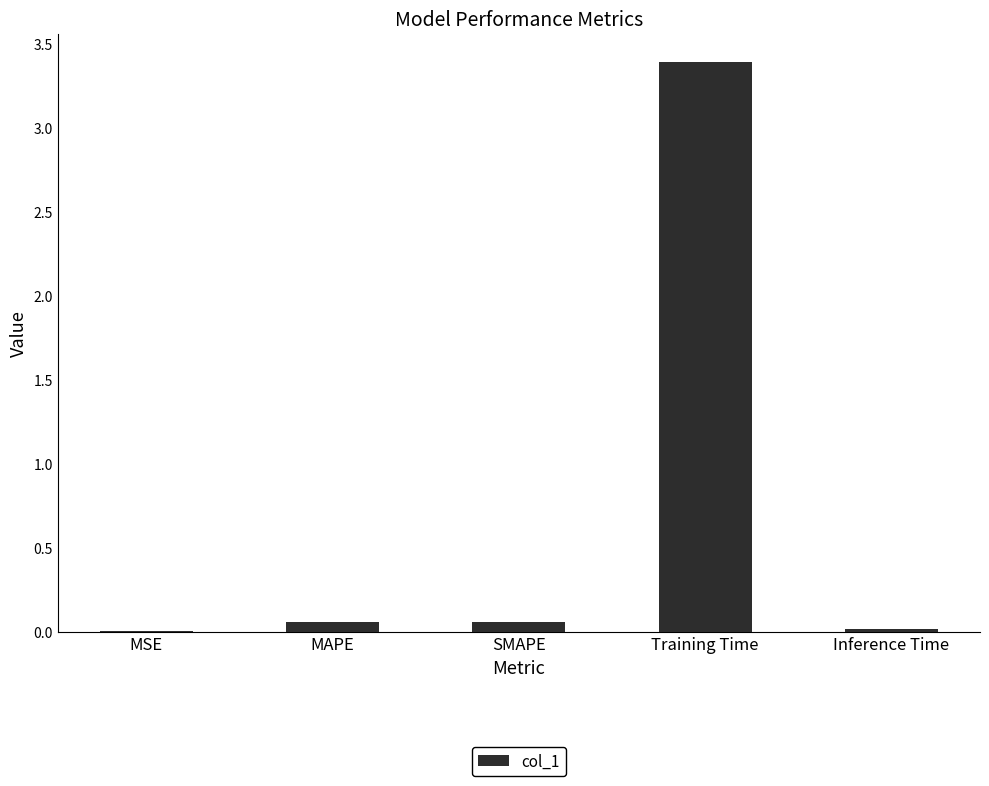

What is the change in value from Training Time to Inference Time?

-3.4